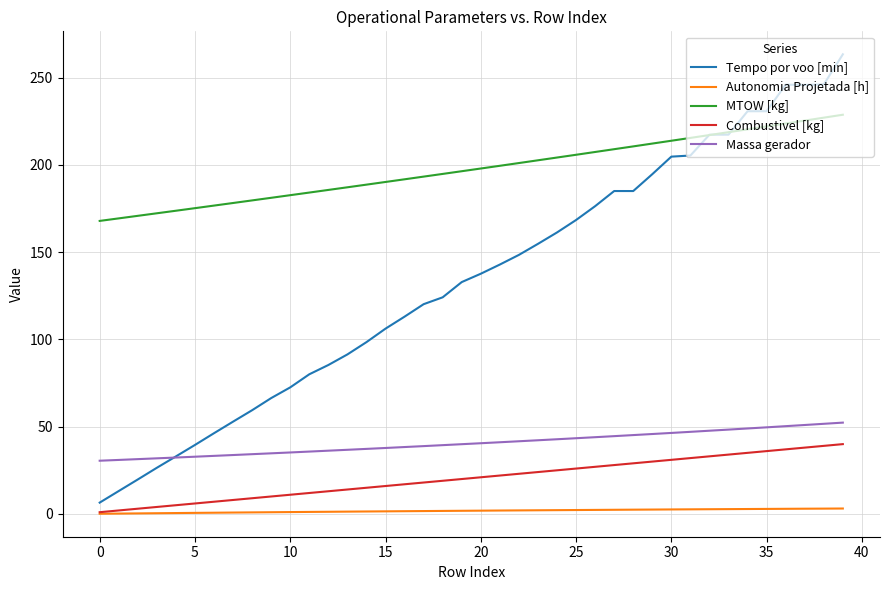

List the series in order of their peak value, highest first.

Tempo por voo [min], MTOW [kg], Massa gerador, Combustivel [kg], Autonomia Projetada [h]